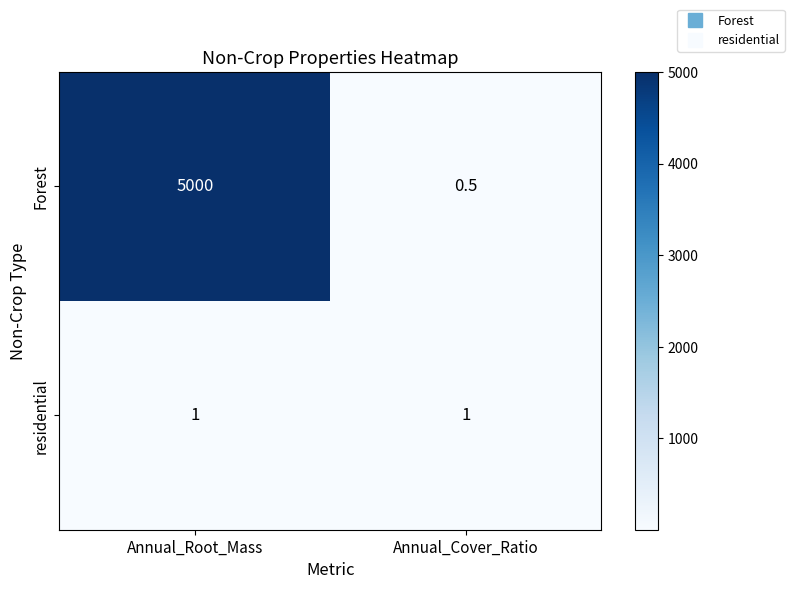

The residential series shows 0.6 at Annual_Cover_Ratio. True or false?

False